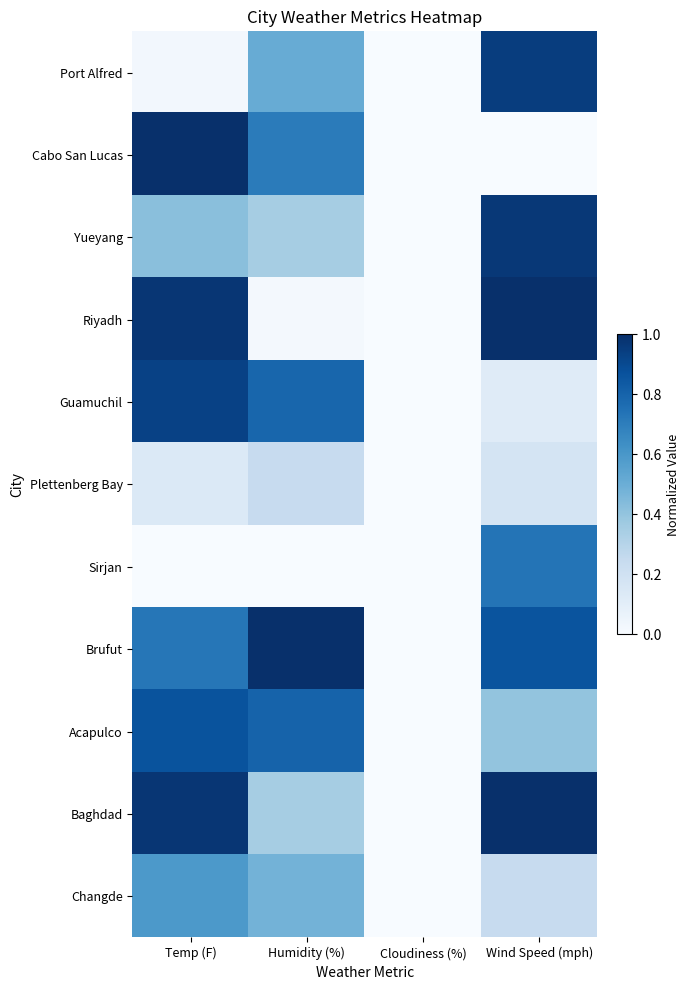

At how many categories does at least one series exceed 0?

3